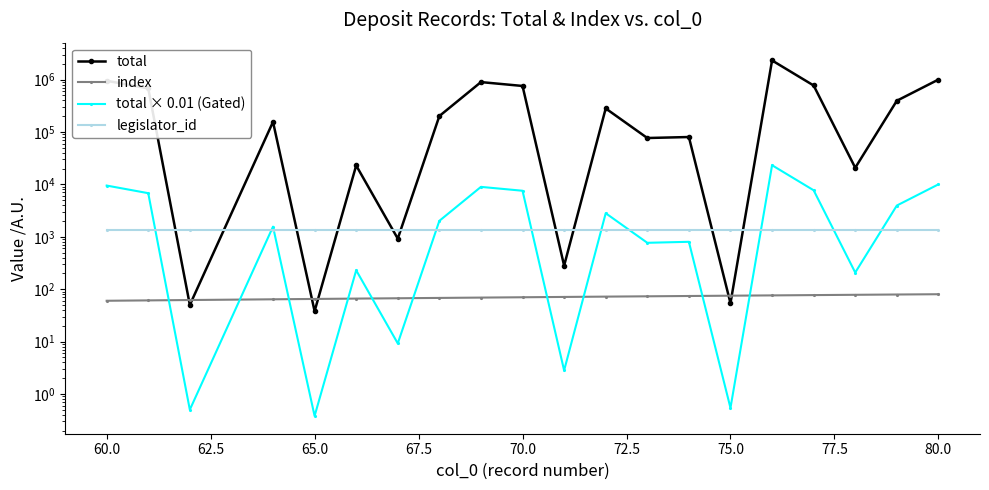

At how many categories does at least one series exceed 680290?

6